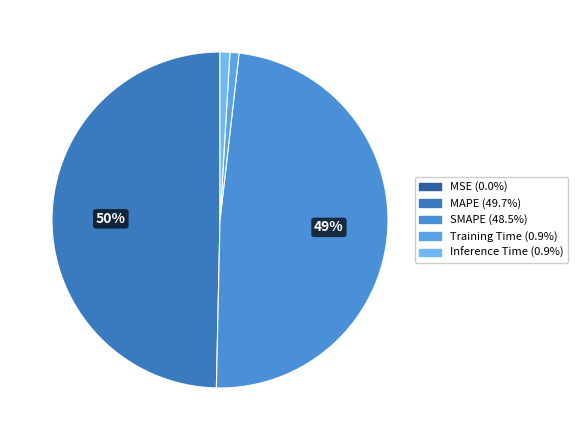

Combined, do Training Time and MAPE account for over 50%?

Yes